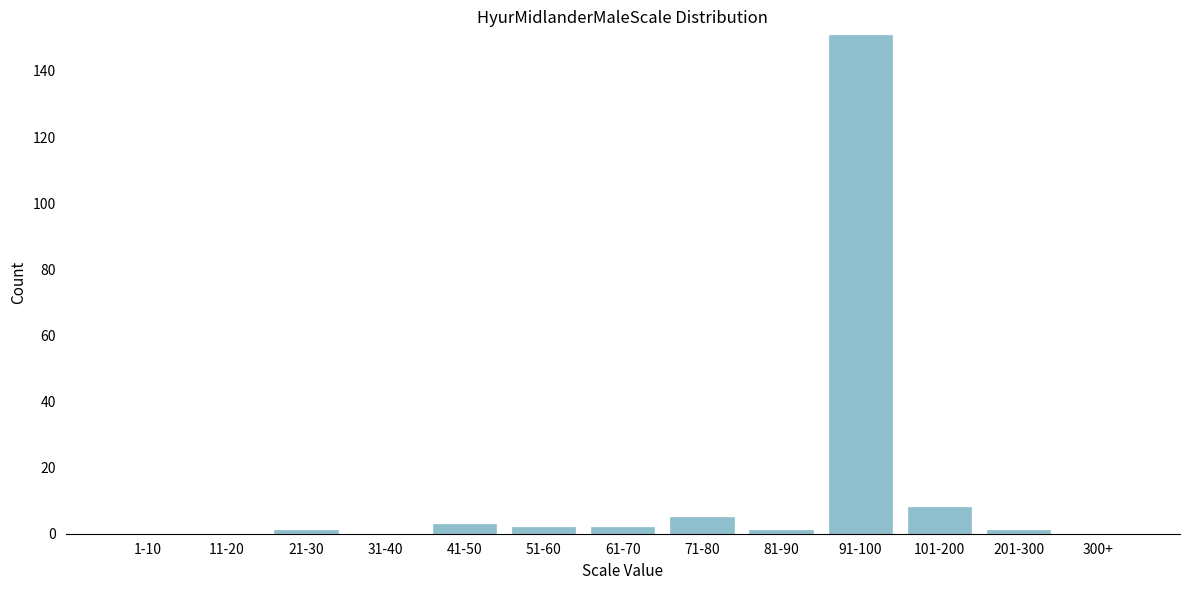

Reading right to left, transcribe all the data shown in this chart.

300+=0	201-300=1	101-200=8	91-100=151	81-90=1	71-80=5	61-70=2	51-60=2	41-50=3	31-40=0	21-30=1	11-20=0	1-10=0